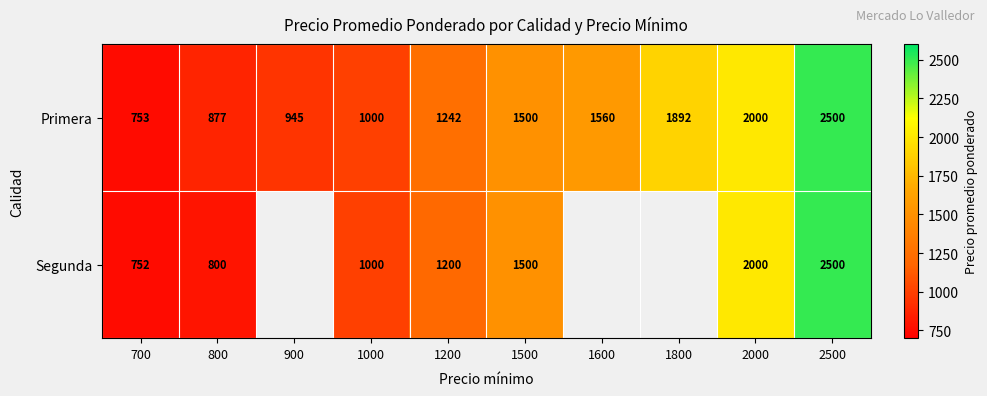

Is it true that Segunda equals 746 at 2500?

False